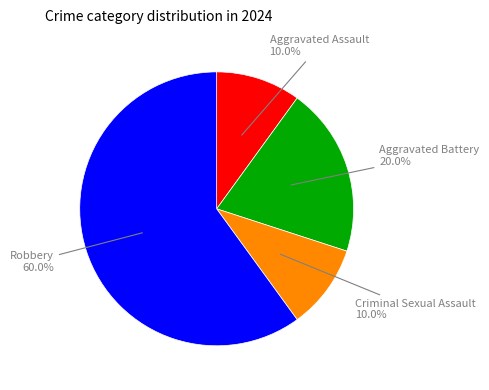

Is Robbery the majority of the pie?

Yes